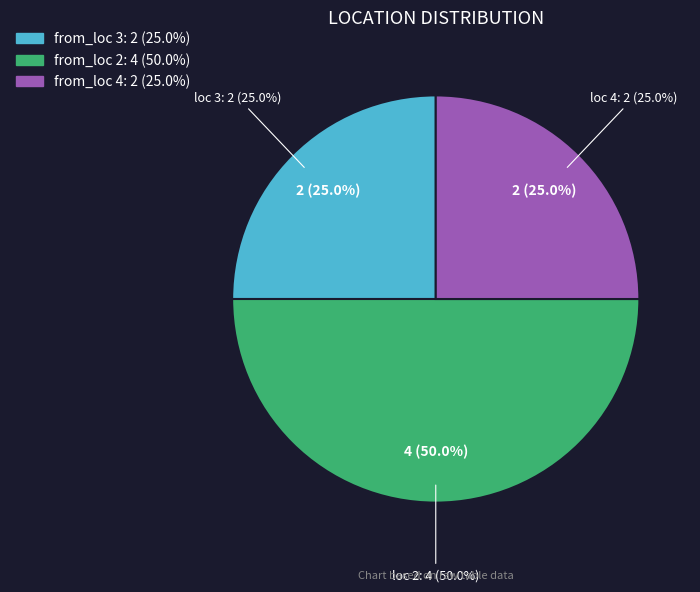

How many segments does this pie chart have?

3